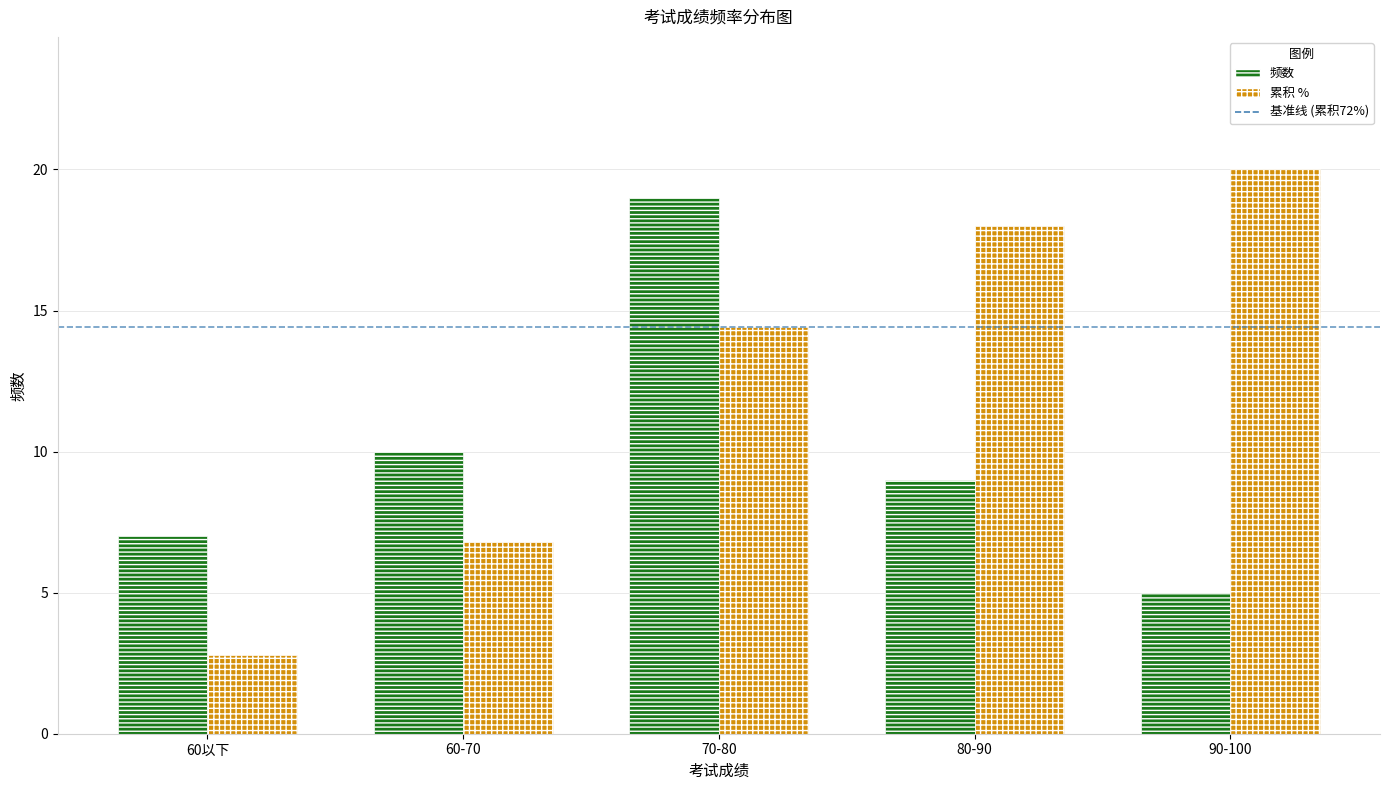

Rank the categories by 累积 % value from lowest to highest.

60以下, 60-70, 70-80, 80-90, 90-100